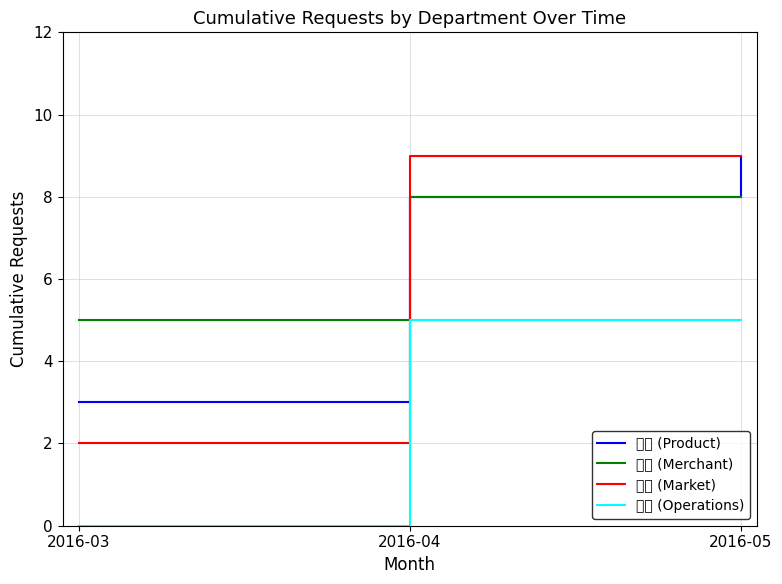

What is the spread (max minus min) of values at 2016-05?

4